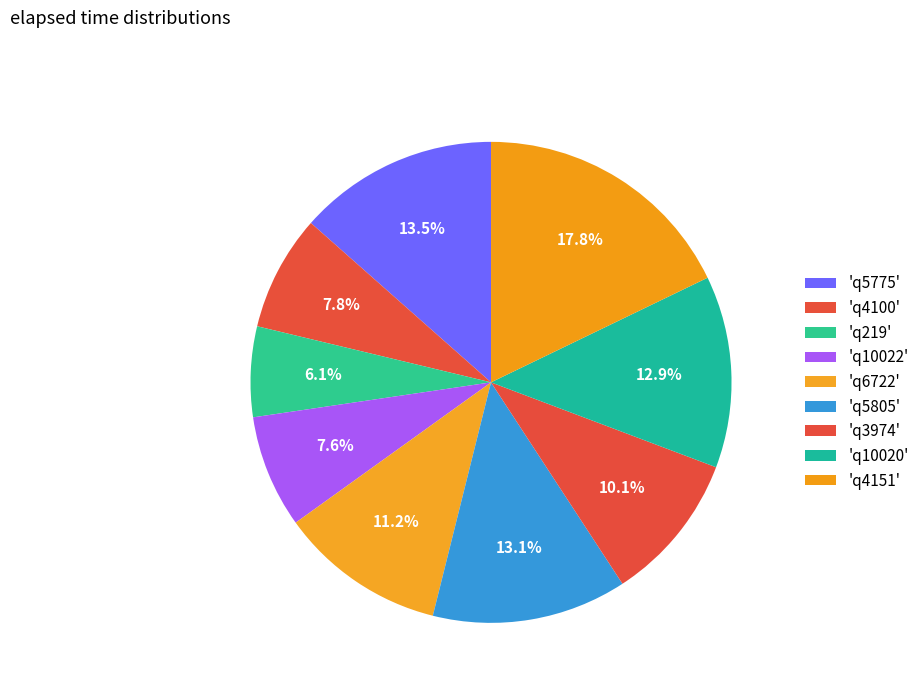

Count the number of slices in the pie.

9